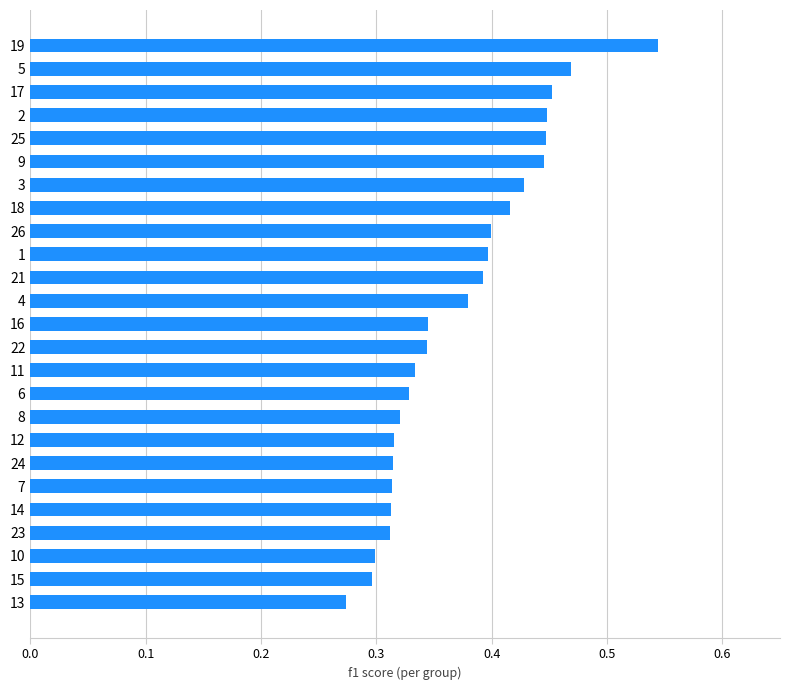

Is it true that the value at 12 is 0.1?

False